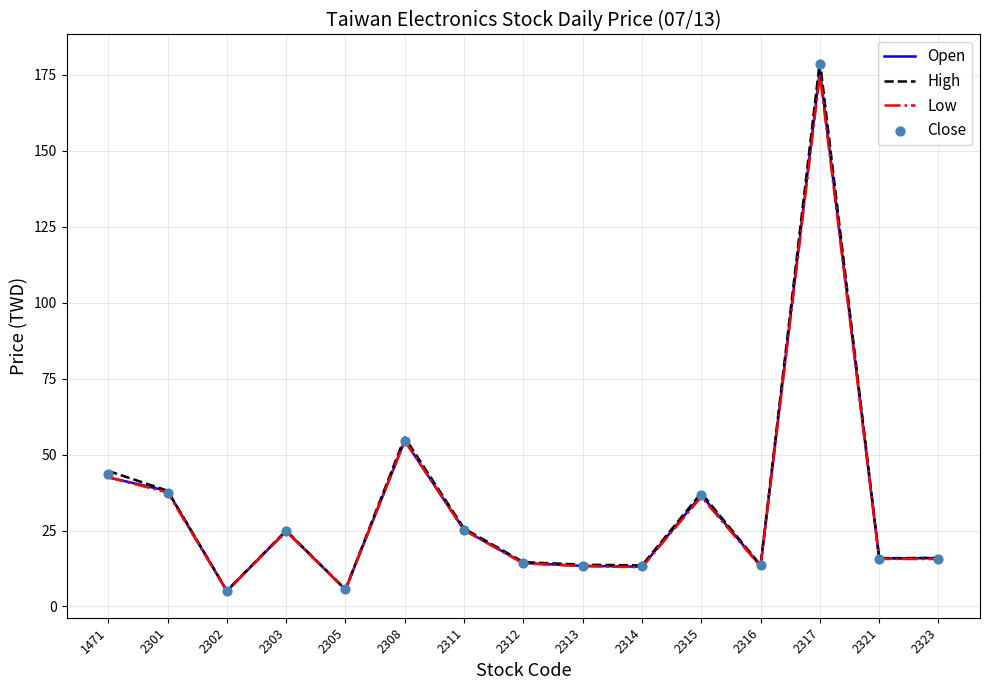

At which category is the sum across all series the highest?

2317